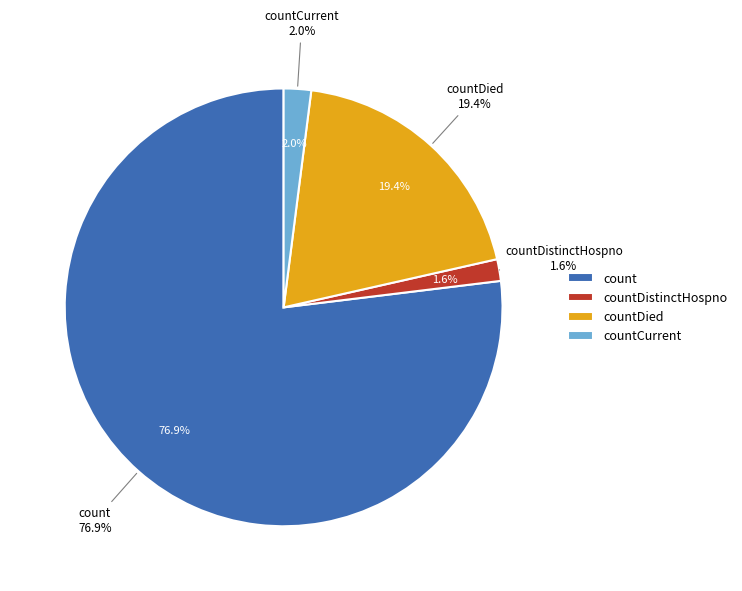

What percentage is the countDied slice, to the nearest percent?

19%